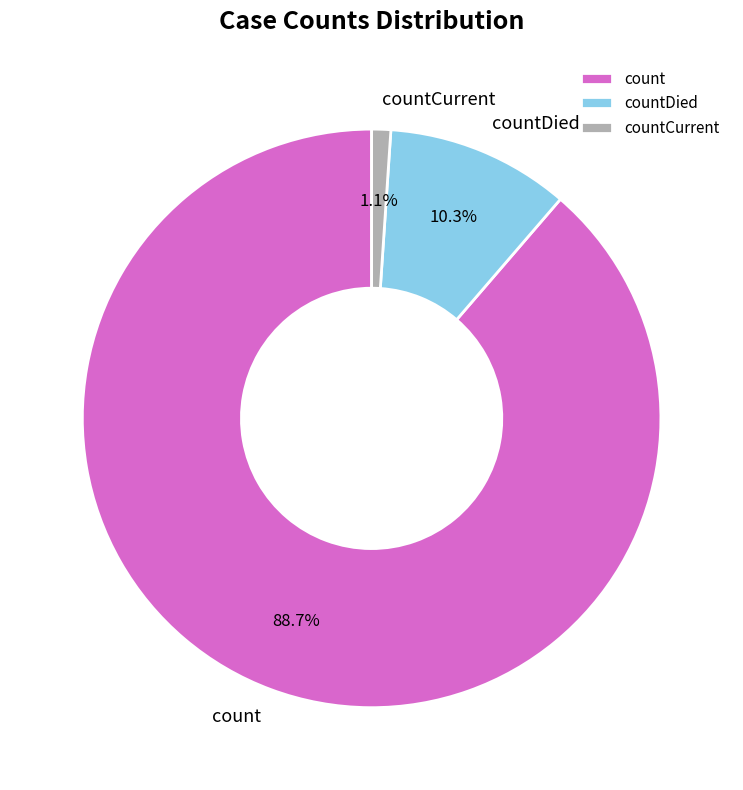

Between countDied and countCurrent, which is larger?

countDied